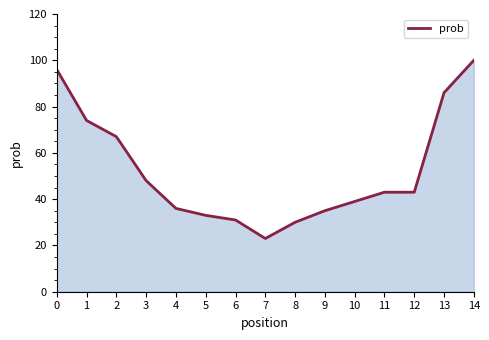

Reading left to right, what are all the values shown in this chart?

0=96	1=74	2=67	3=48	4=36	5=33	6=31	7=23	8=30	9=35	10=39	11=43	12=43	13=86	14=100